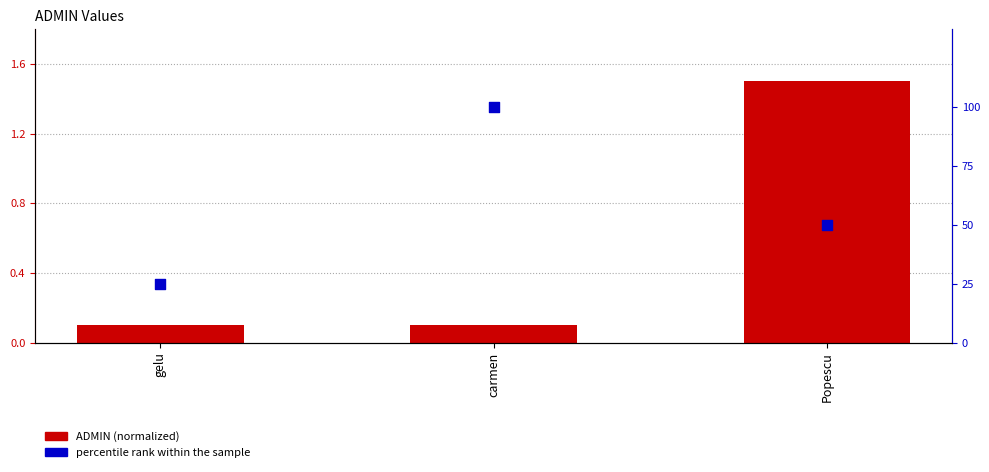

Which series contains the highest Y value?

percentile rank within the sample